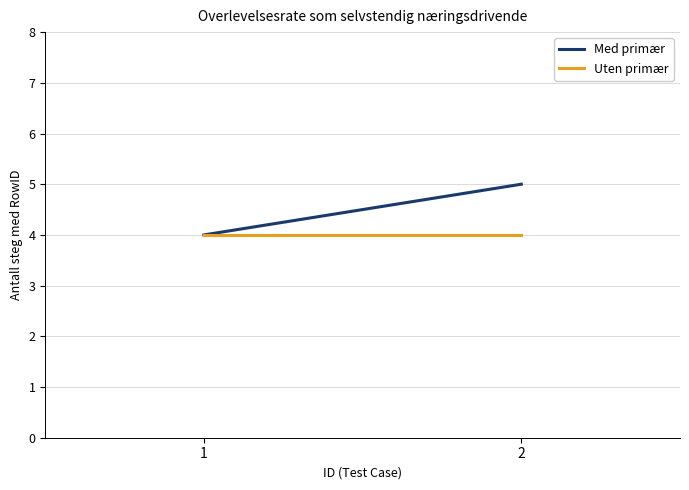

What is the difference between the Med primær values at 2 and 1?

1